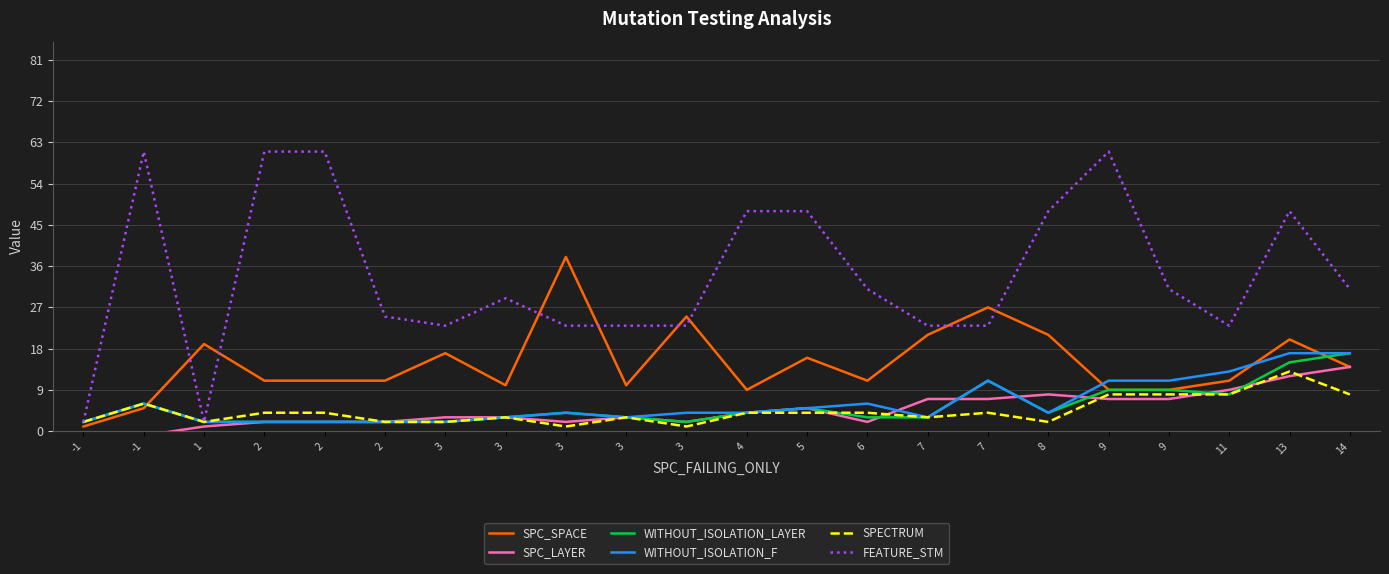

True or false: SPC_LAYER and FEATURE_STM cross at least once.

False